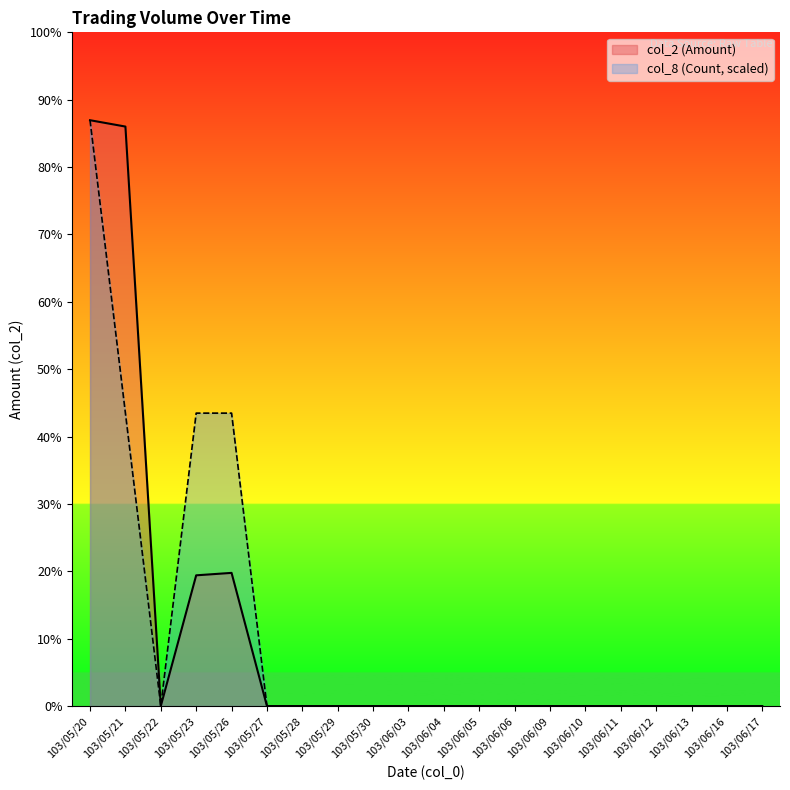

Which series changed the most between 103/06/12 and 103/06/16?

col_2 (Amount)